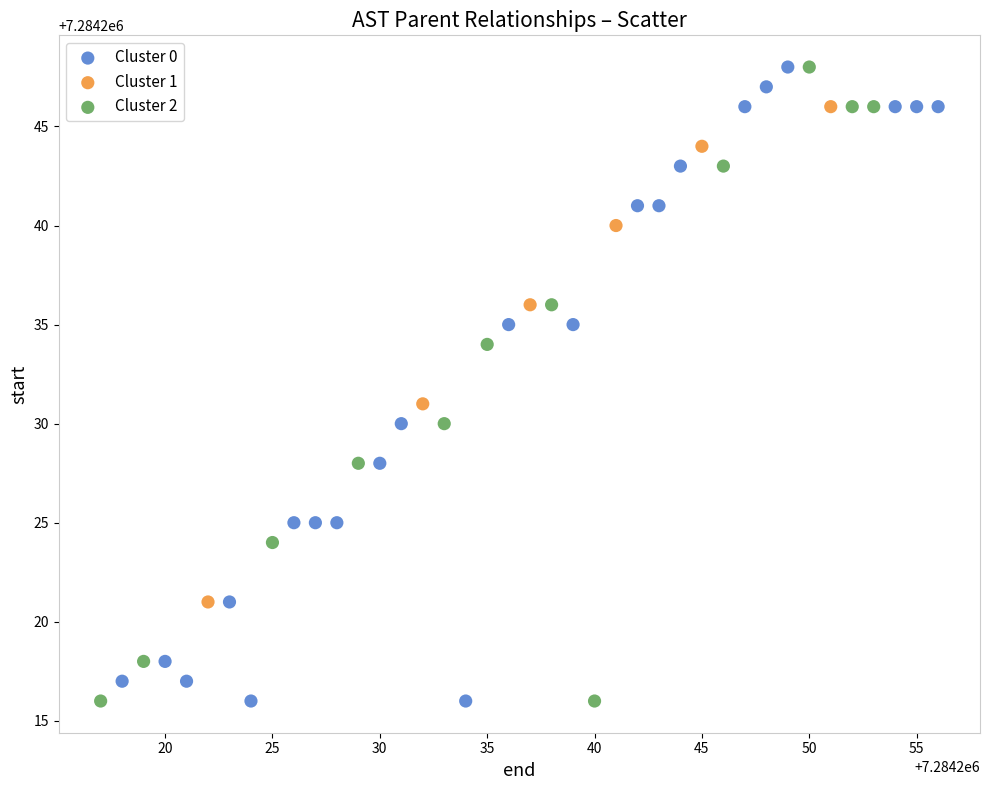

What are all the series names shown in the legend?

Cluster 0, Cluster 1, Cluster 2